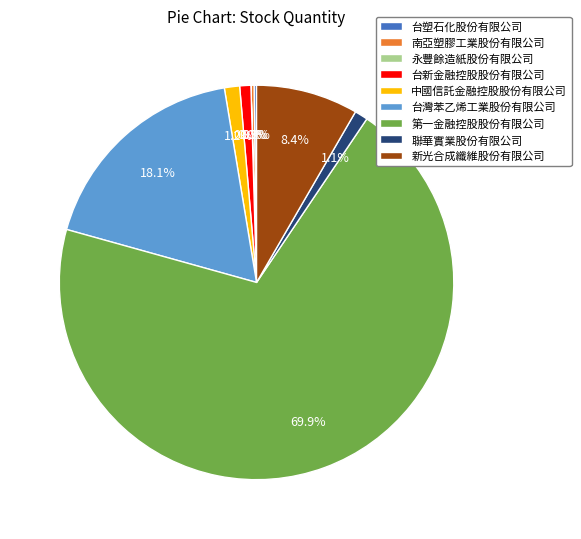

Is there a majority slice in this chart?

Yes